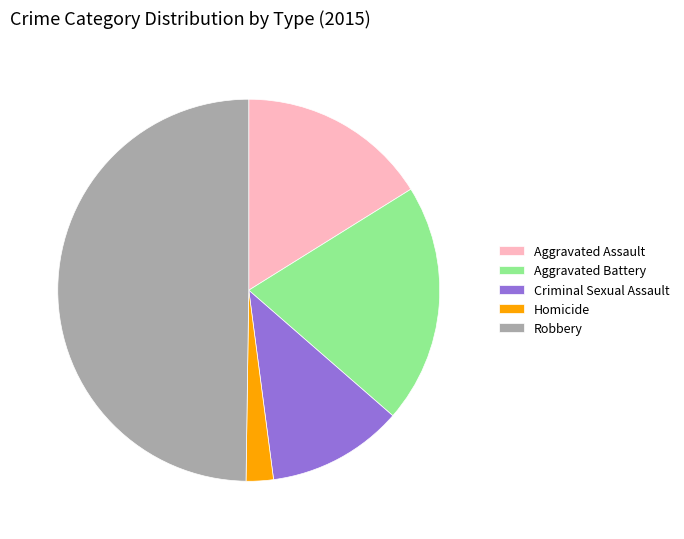

Is it true that Robbery is 38% of the pie?

False